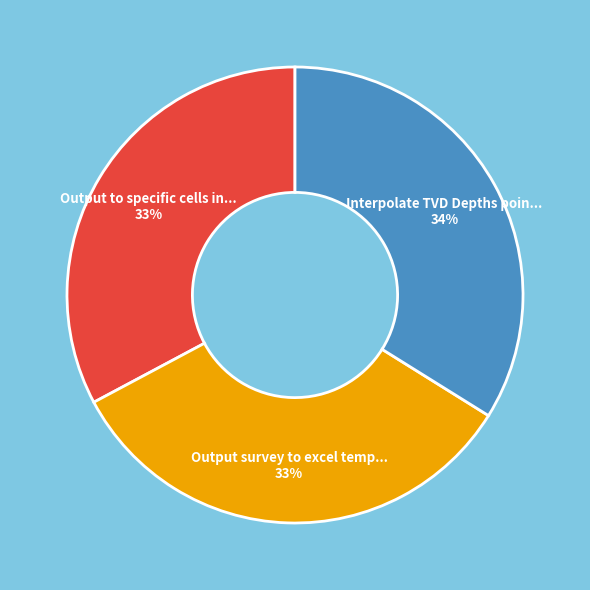

To the nearest percent, what is the average slice percentage?

33%